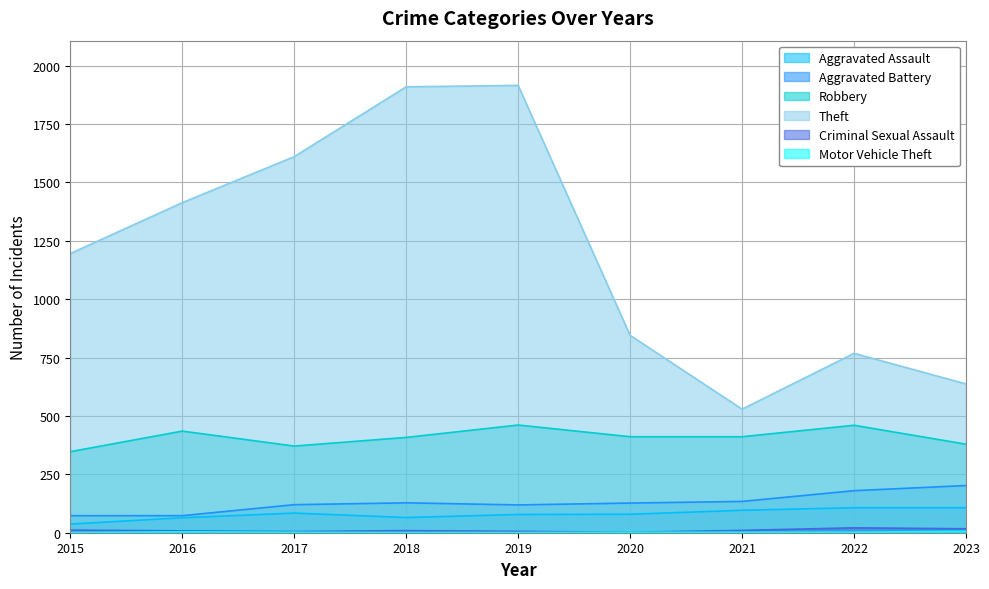

True or false: Aggravated Assault has more than 0 points higher than both neighbors.

True